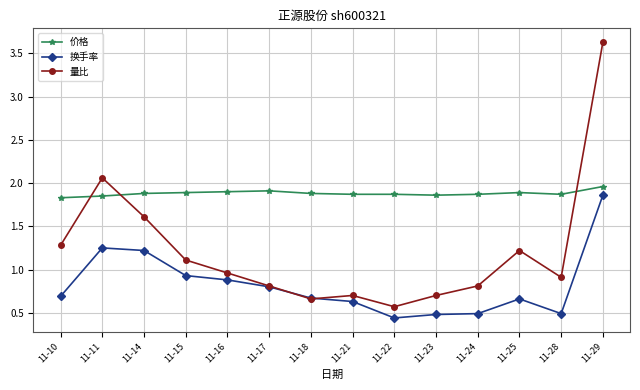

What is the sum of all 量比 values?

17.0